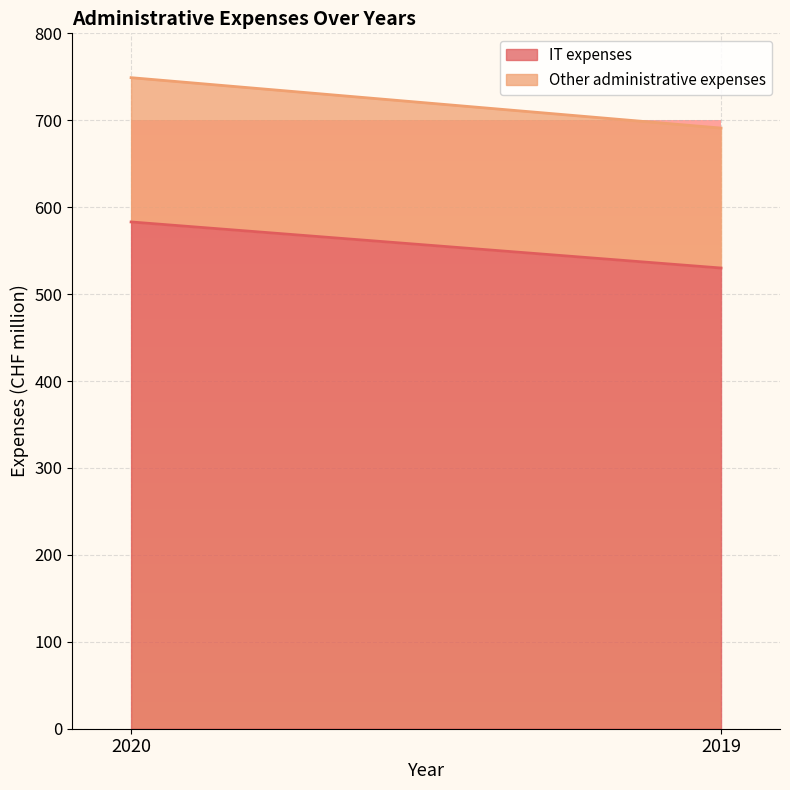

Where is Other administrative expenses nearest to the value 163?

2019